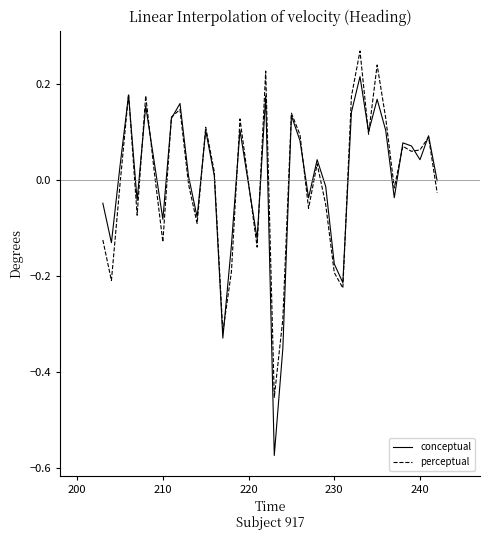

How many lines are shown in the chart?

2